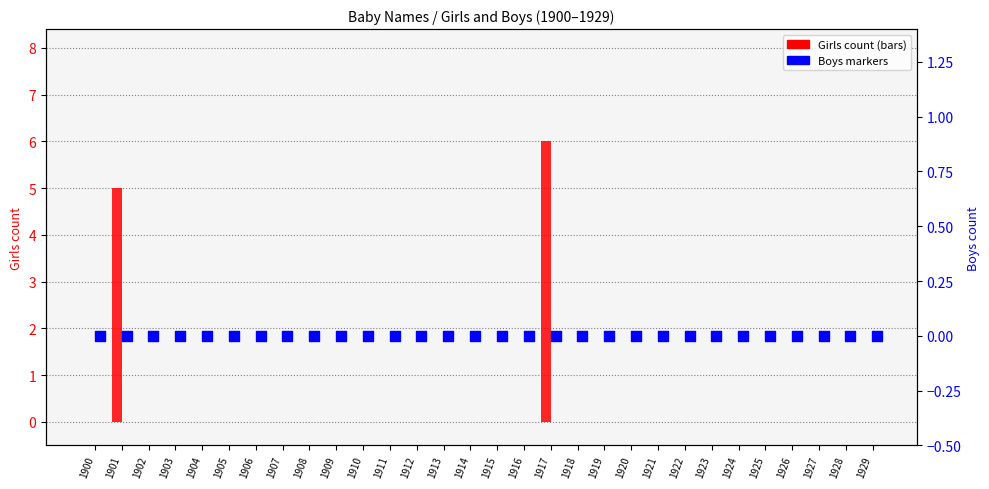

At how many categories does at least one series exceed 0?

2